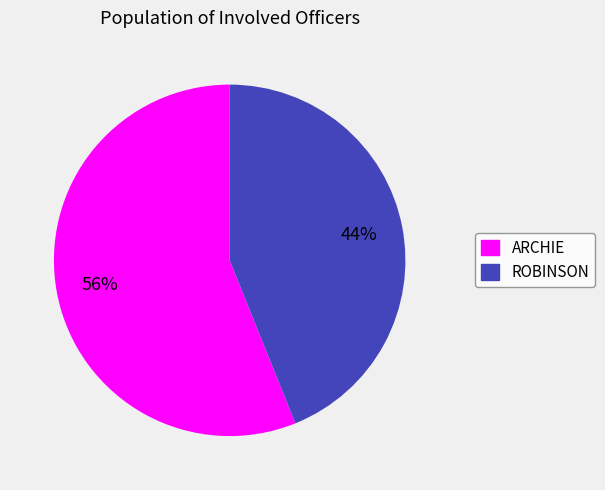

The ROBINSON slice represents 44% of the pie. True or false?

True